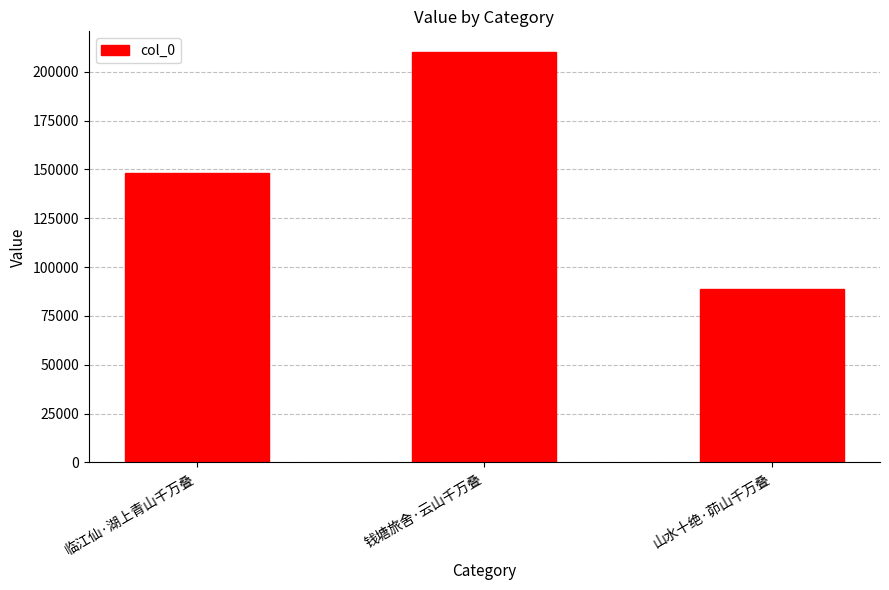

How many categories are shown in the chart?

3